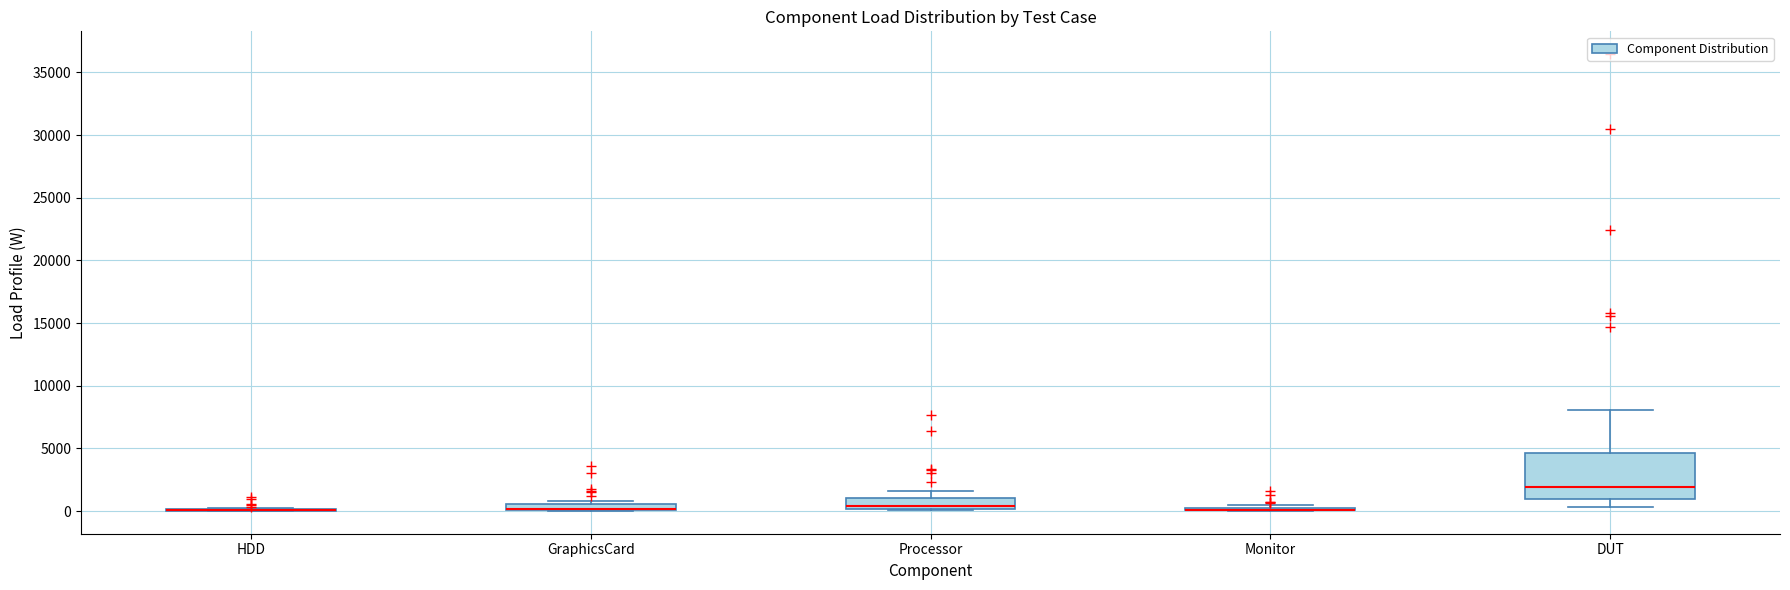

Comparing the boxes themselves (not the whiskers), which one is the tallest?

DUT